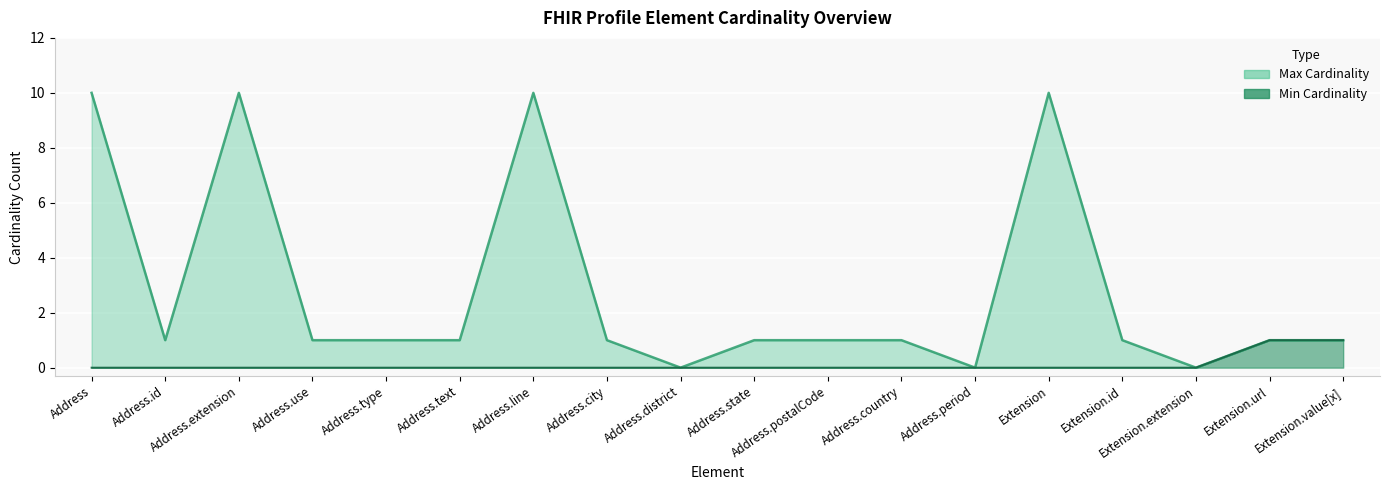

How many data points in Min Cardinality are above 0?

2